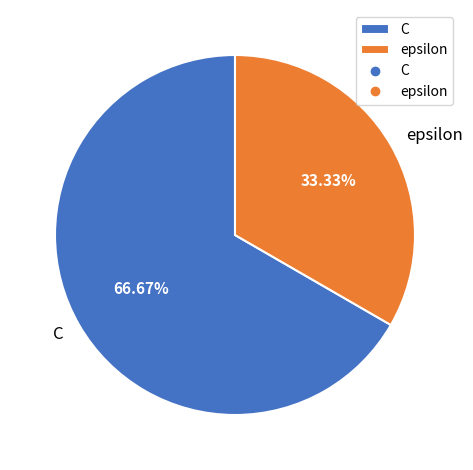

What is the ratio of the value at epsilon to the value at C?

0.5